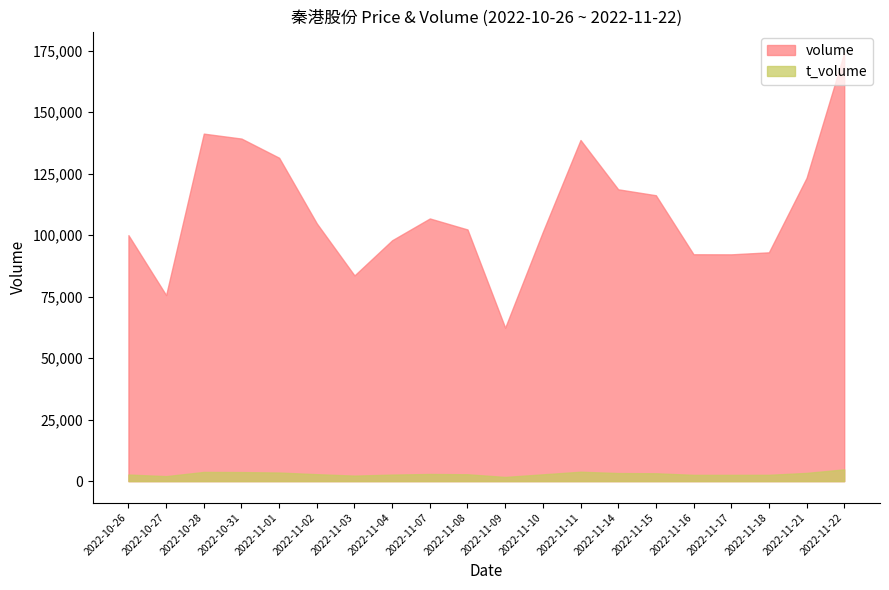

Is it true that t_volume equals 2553 at 2022-11-16?

True